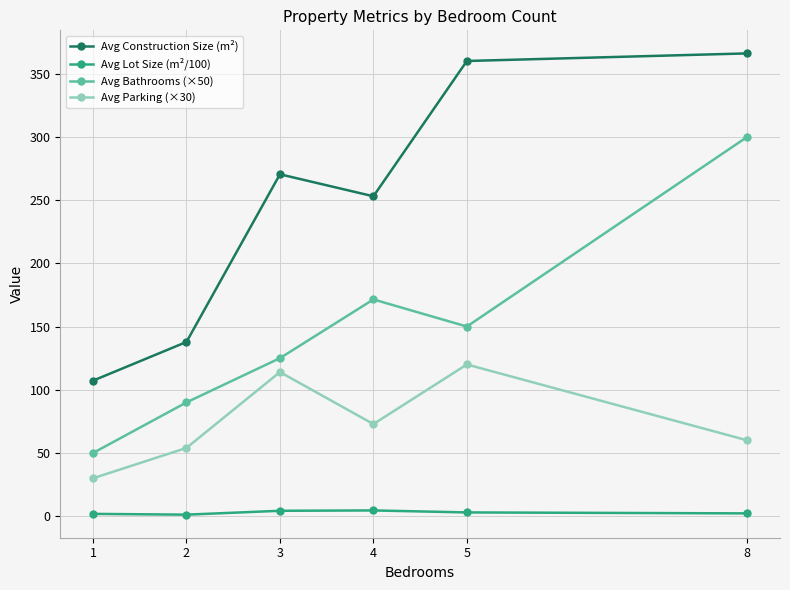

Which category has the highest value in the Avg Parking (×30) series?

5